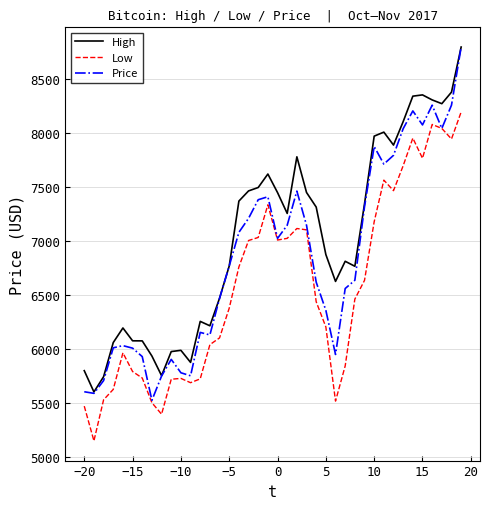

What are all the series names shown in the legend?

High, Low, Price